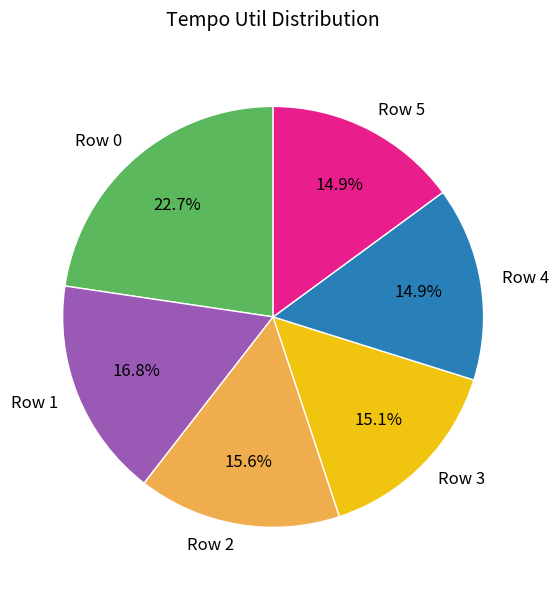

Do Row 0 and Row 2 together represent more than half of the pie?

No